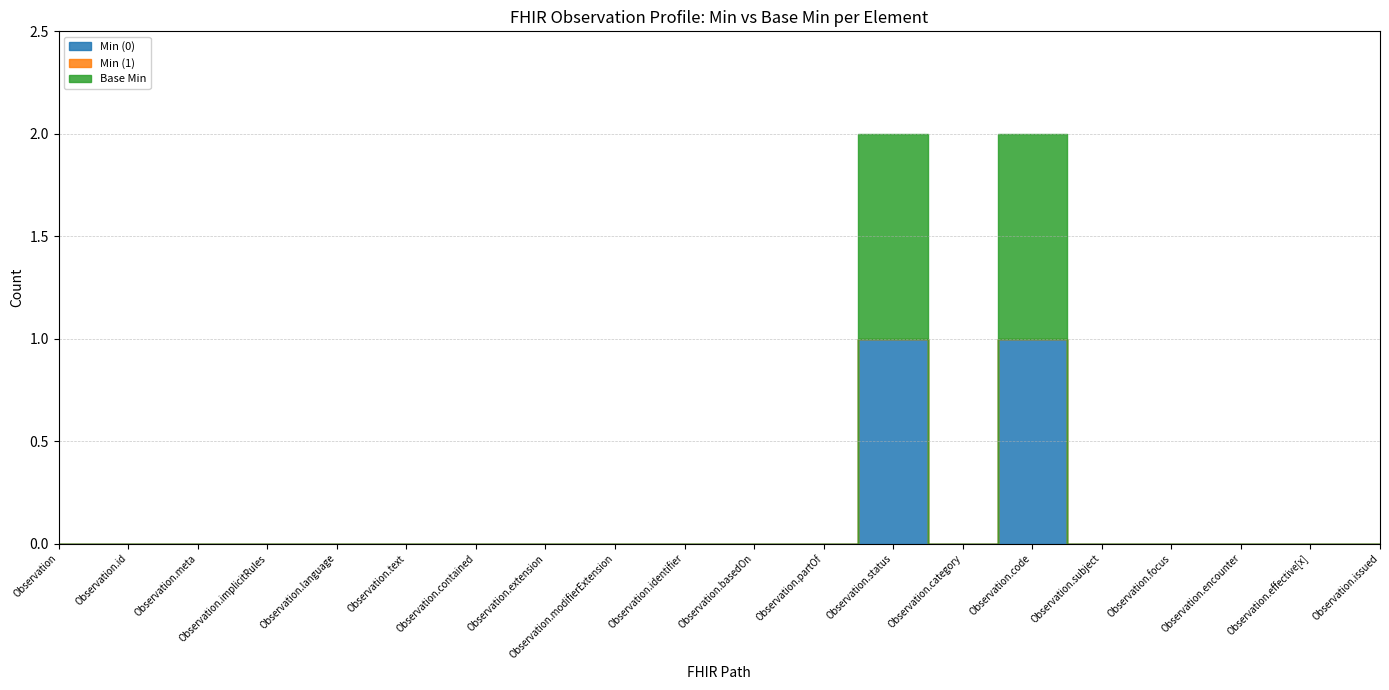

What is the total value across all series at Observation.code?

2